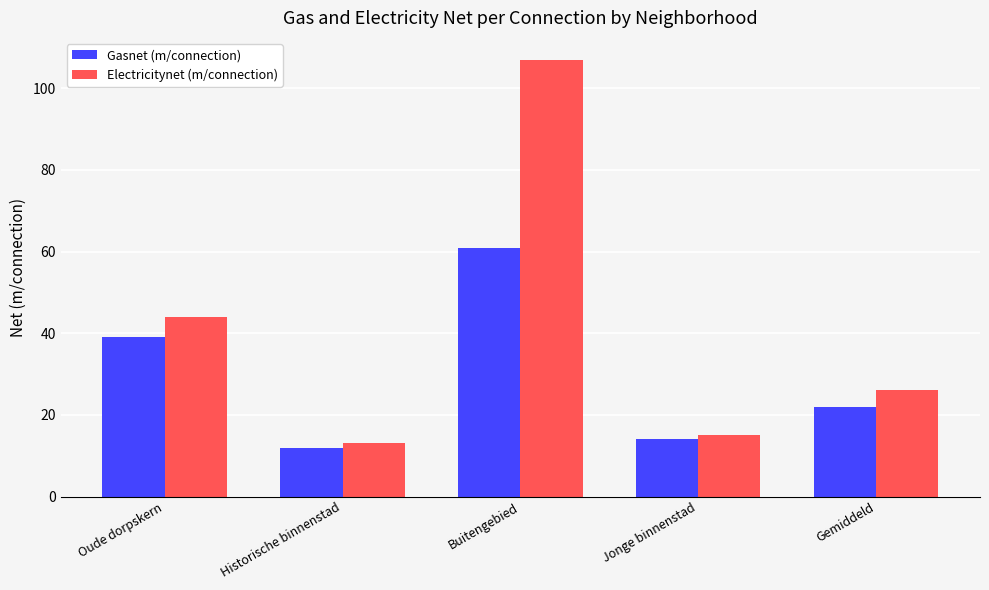

What is the approximate value of Electricitynet (m/connection) at Historische binnenstad, to the nearest 10?

10